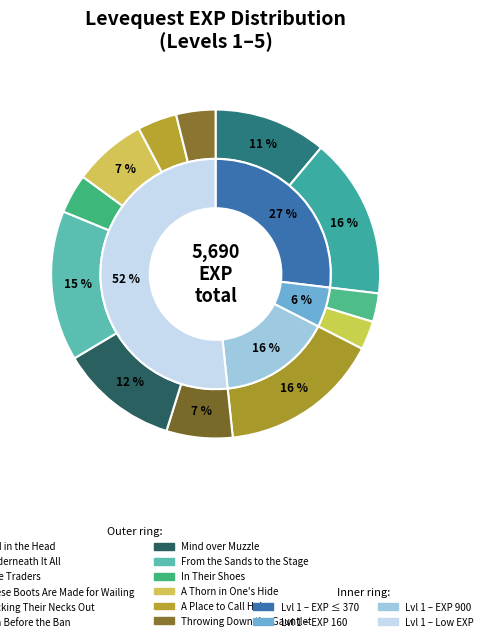

Rank the categories by value from highest to lowest.

Underneath It All, Sticking Their Necks Out, From the Sands to the Stage, Mind over Muzzle, Red in the Head, A Thorn in One's Hide, Tan Before the Ban, In Their Shoes, A Place to Call Helm, Throwing Down the Gauntlet, Sole Traders, These Boots Are Made for Wailing